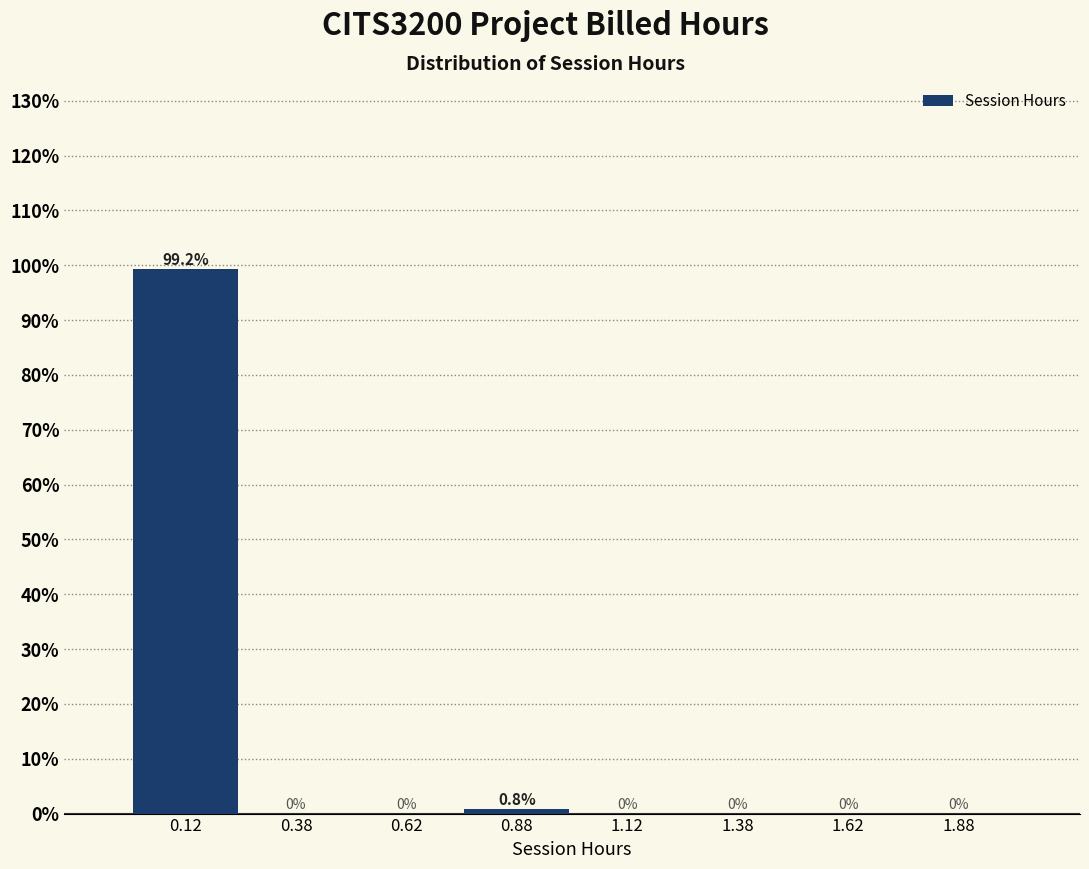

Reading left to right, what are all the values shown in this chart?

0.12=99.2	0.38=0.0	0.62=0.0	0.88=0.8	1.12=0.0	1.38=0.0	1.62=0.0	1.88=0.0